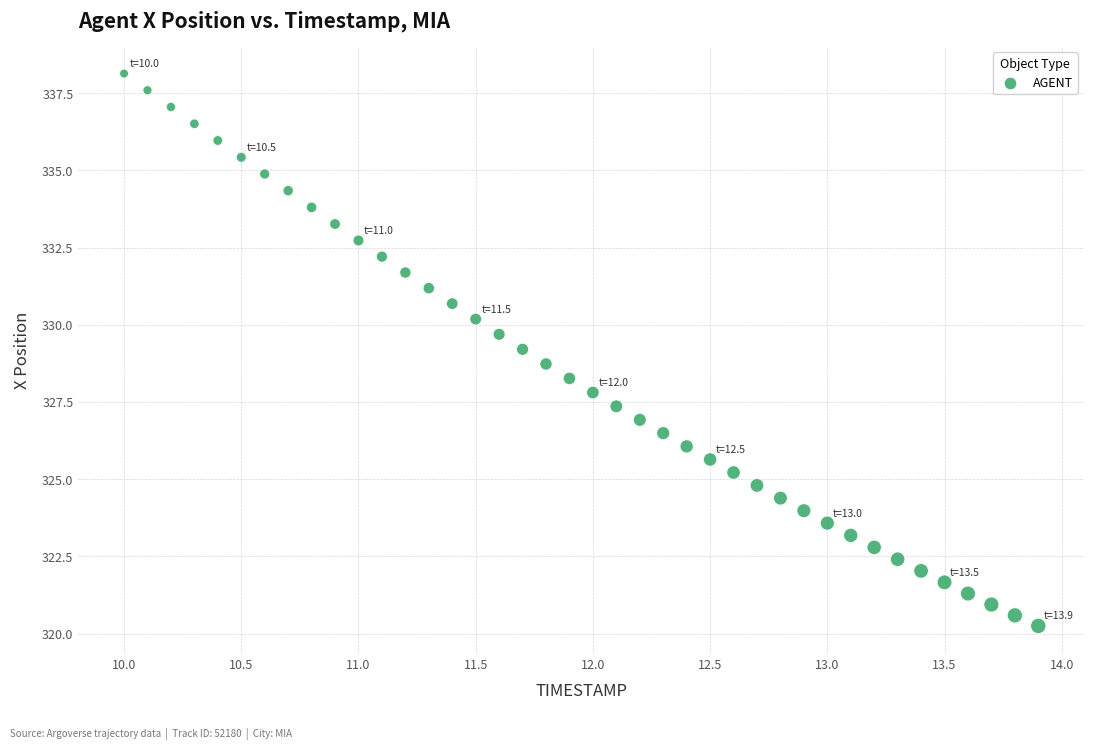

What is the range of X values (max minus min)?

3.9